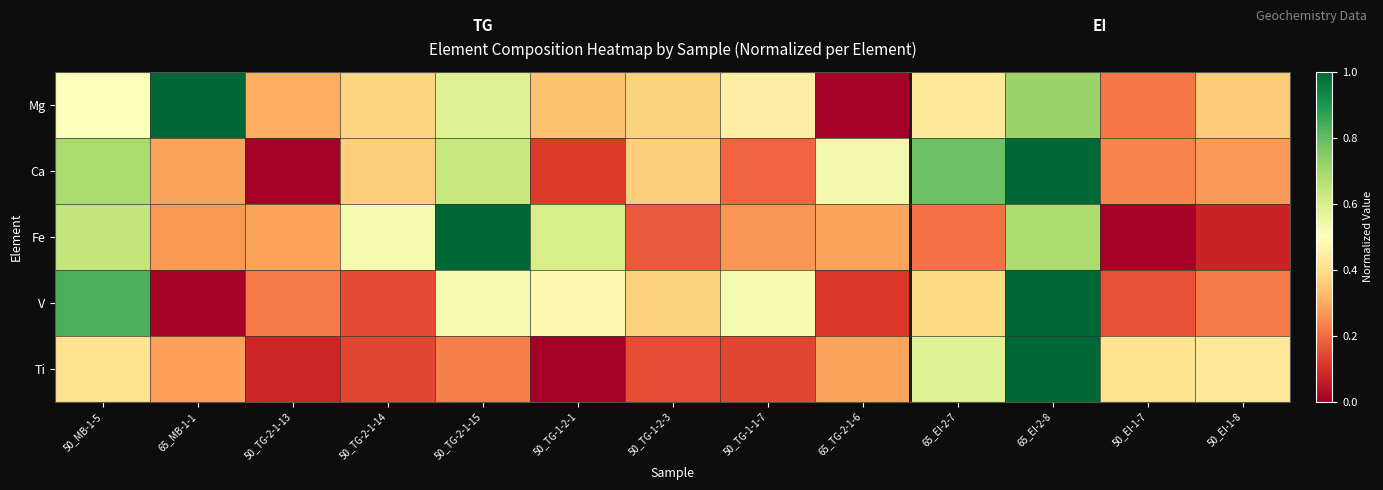

List the series in order of their peak value, highest first.

Ti, V, Fe, Ca, Mg